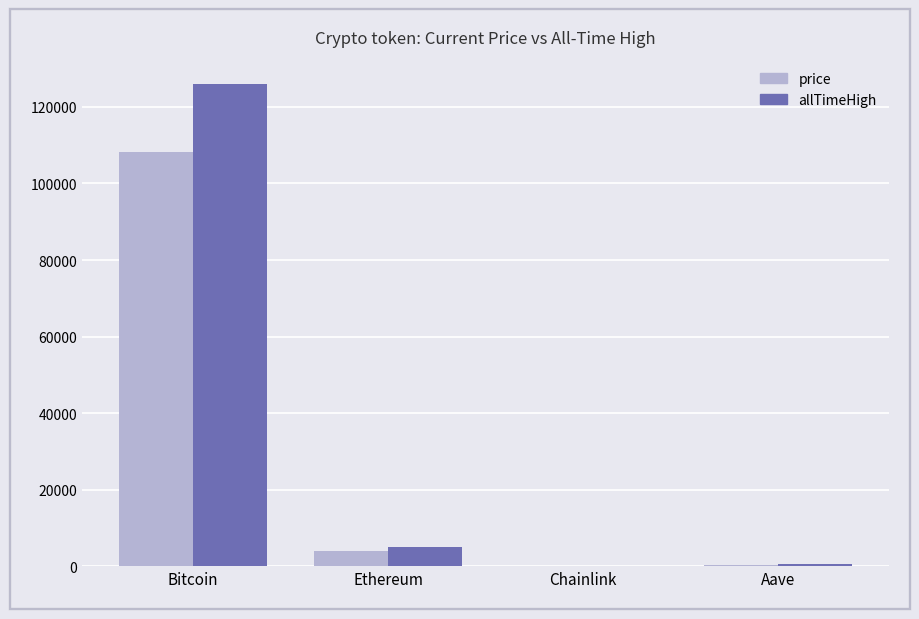

At which label does price first exceed 3969?

Bitcoin